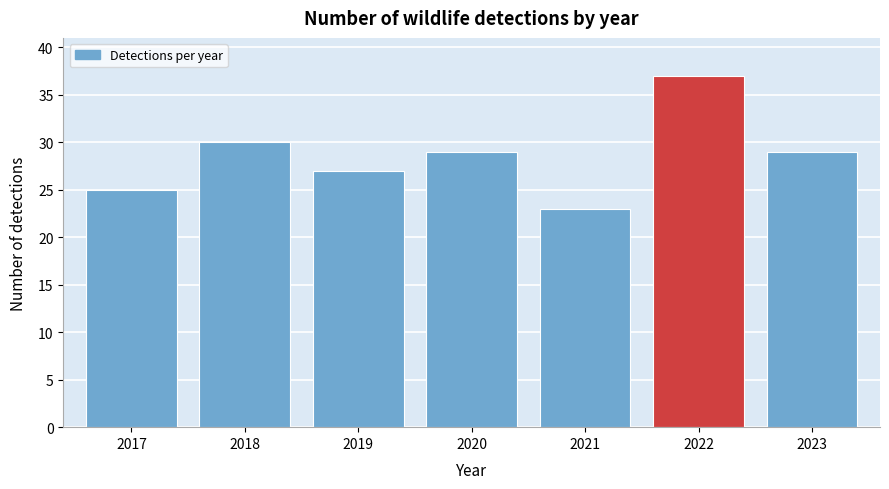

Reading left to right, list all the values displayed in this chart.

25	30	27	29	23	37	29